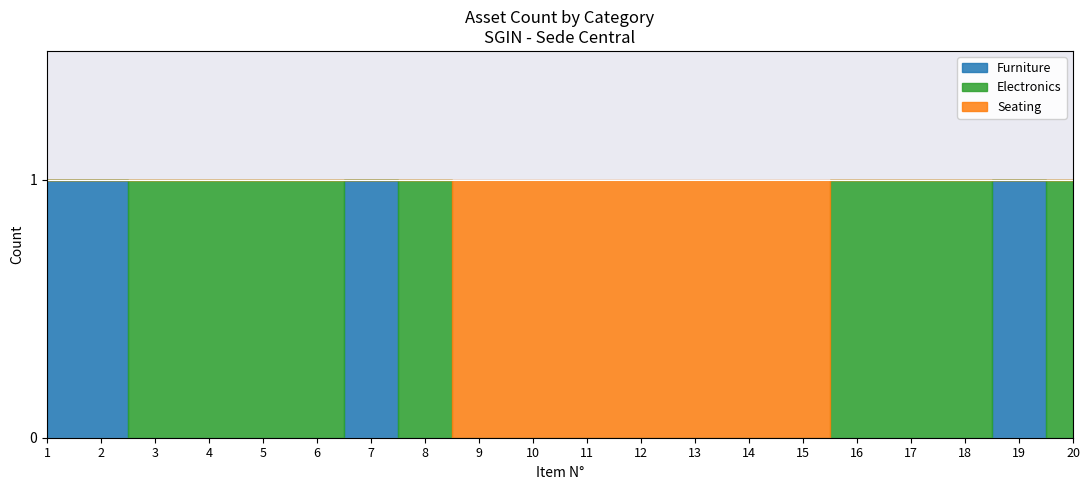

Count the number of categories in the chart.

20